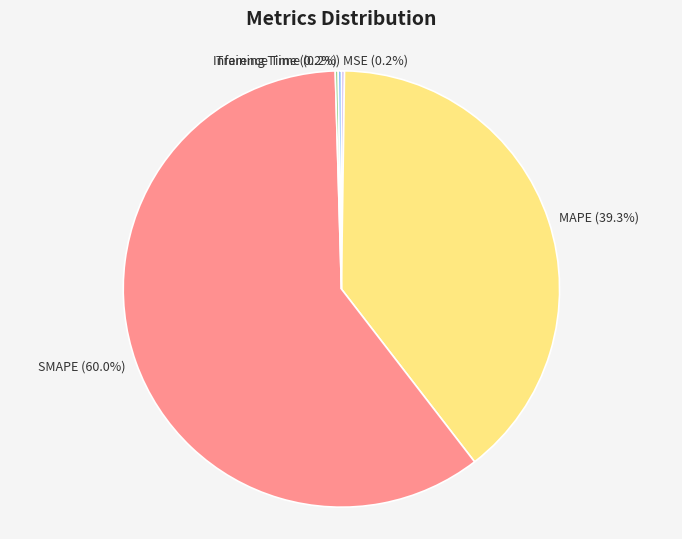

Between MAPE and SMAPE, which is larger?

SMAPE